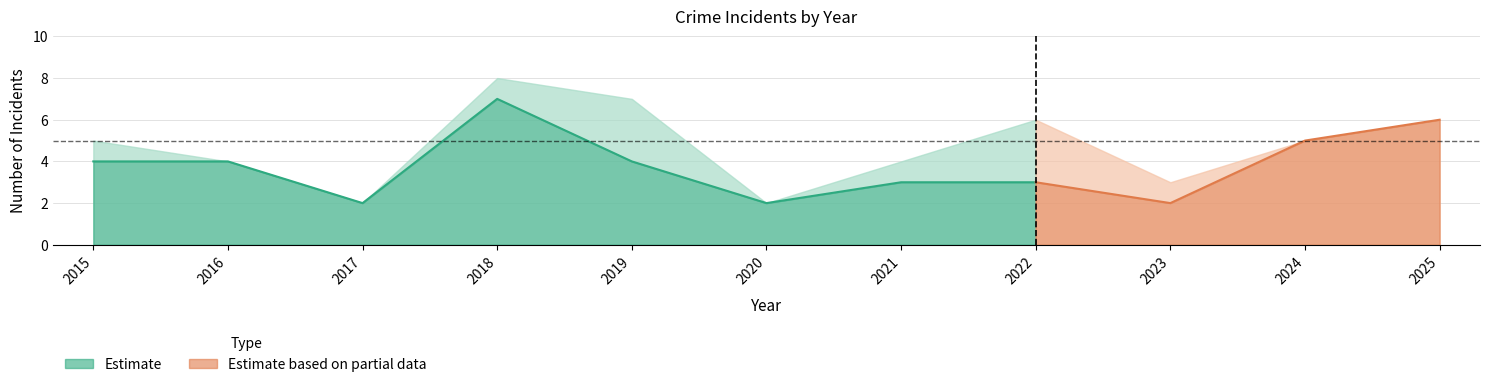

At which category is the sum across all series the highest?

2018